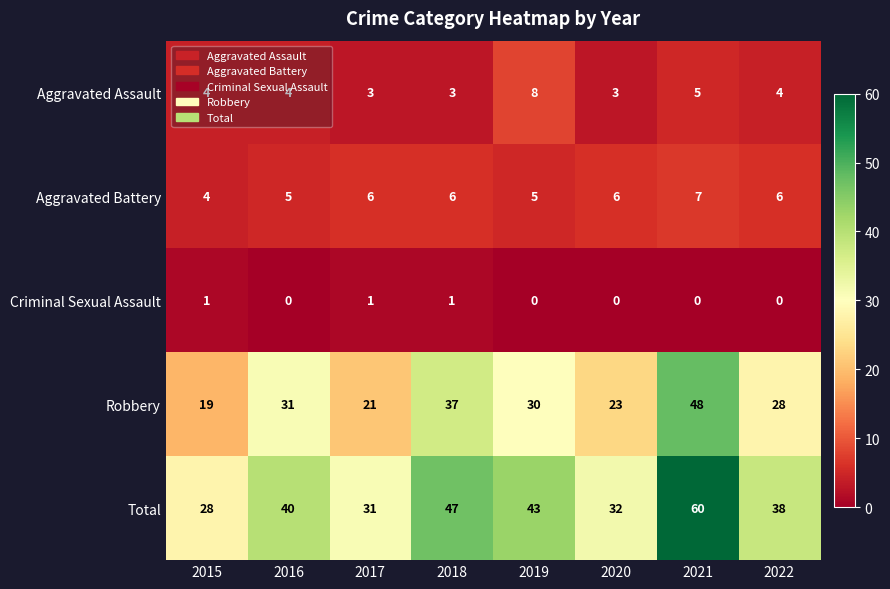

Is it true that Aggravated Battery equals 7 at 2021?

True